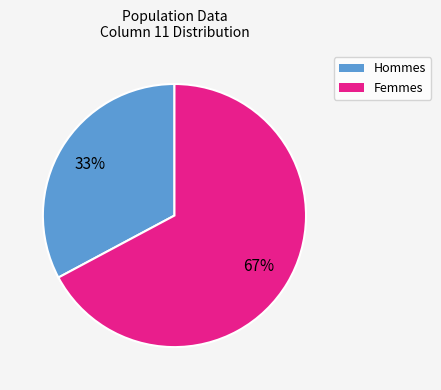

Rank the categories by value from lowest to highest.

Hommes, Femmes